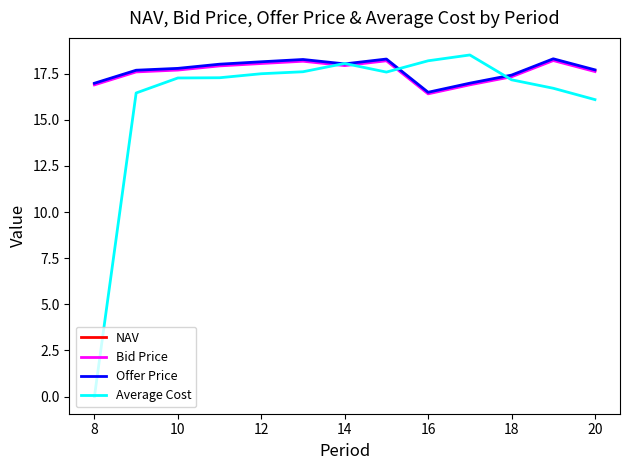

Is this an area chart (filled region under the line)?

No